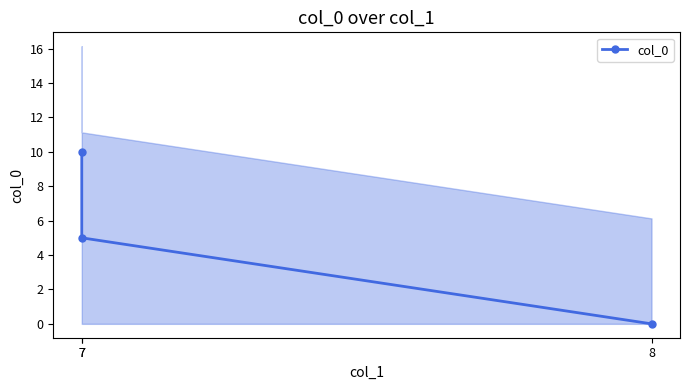

Is it true that the value at 7 is 1.3?

False